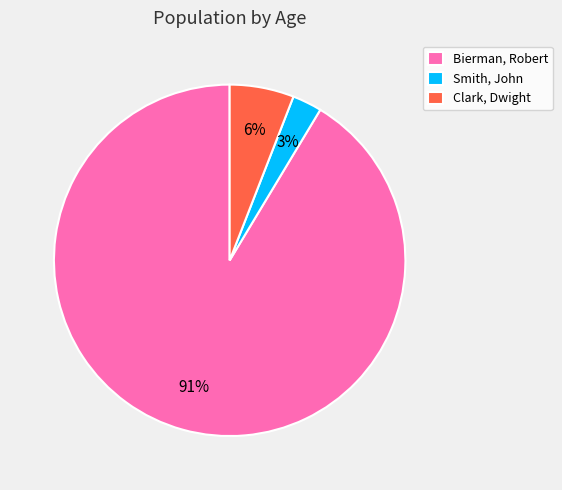

What percentage is the Clark, Dwight slice, to the nearest percent?

6%